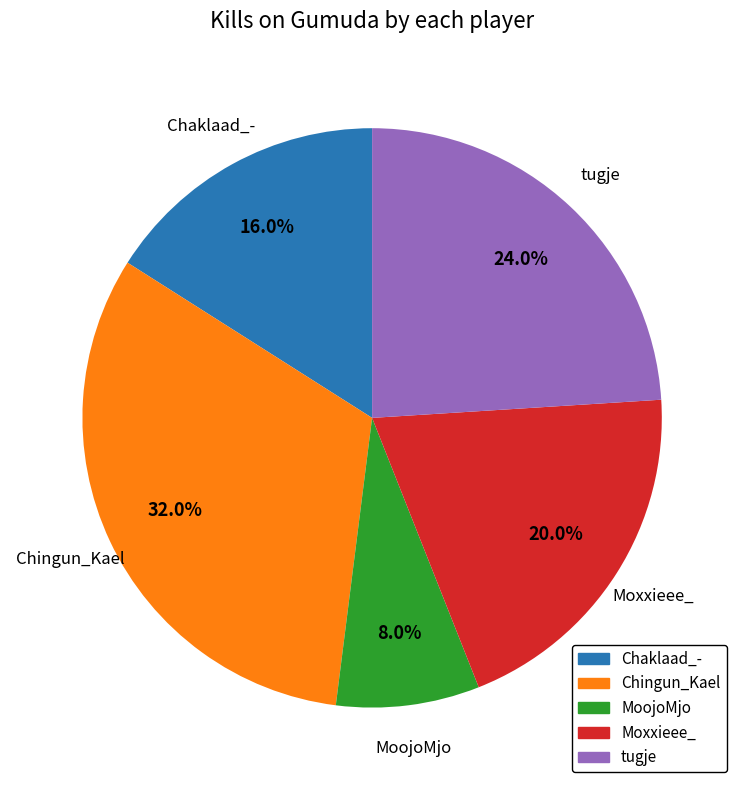

Does any single category account for the majority?

No